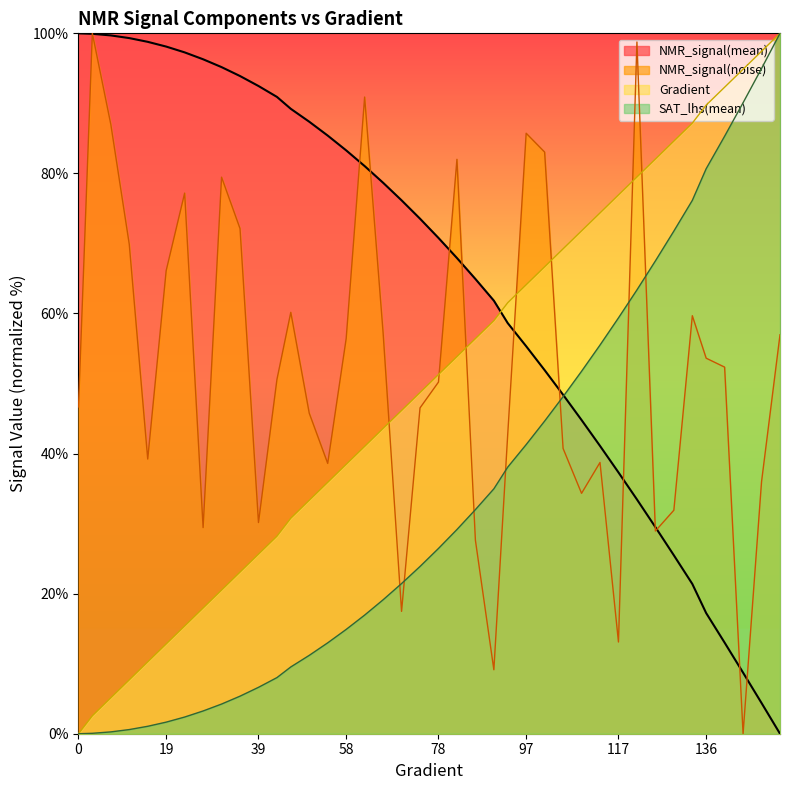

Which series changed the most between 23 and 82?

Gradient